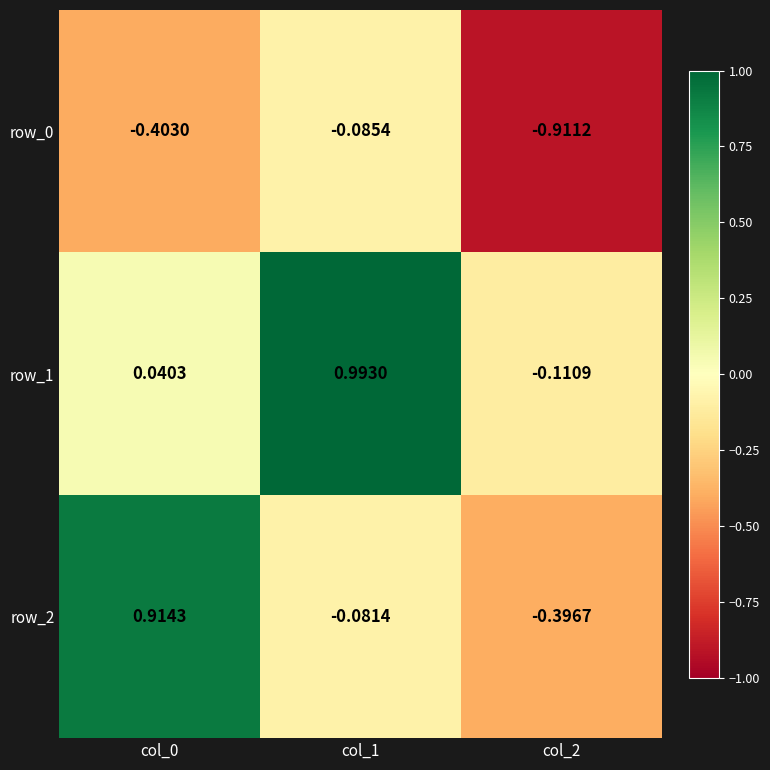

How many series are shown in this chart?

3